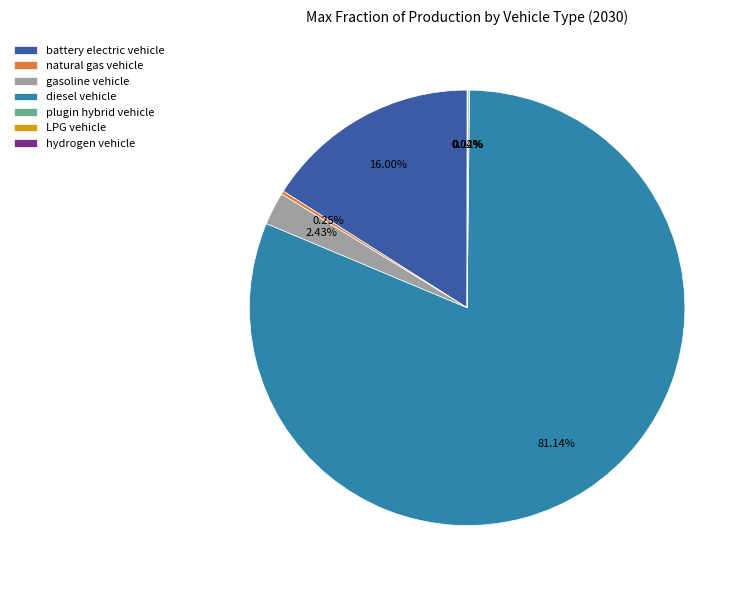

Which slice is the largest?

diesel vehicle